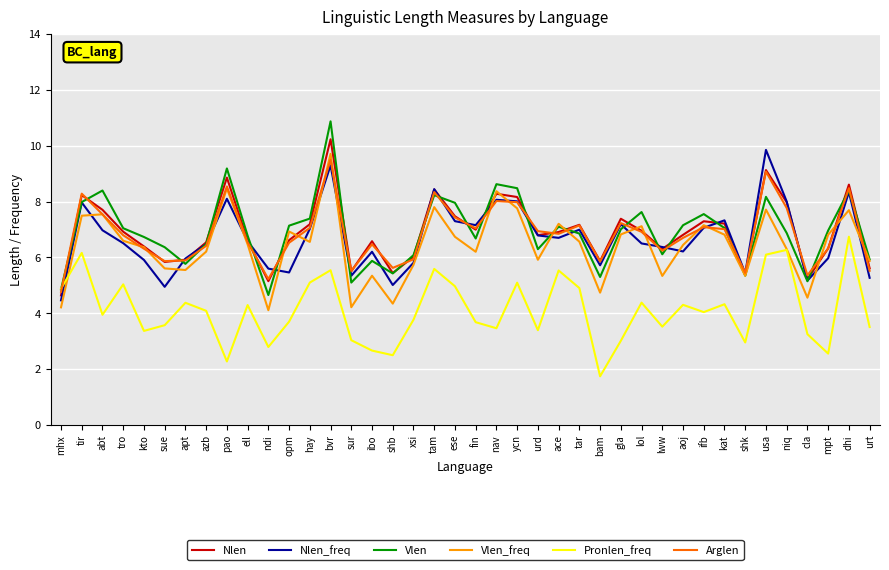

How many series are shown in this chart?

6